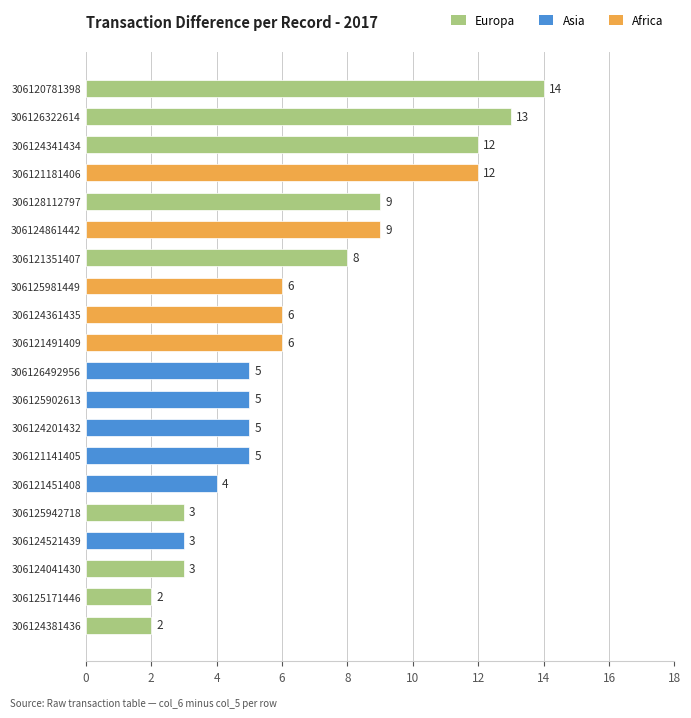

What value does the data have at 306125981449?

6